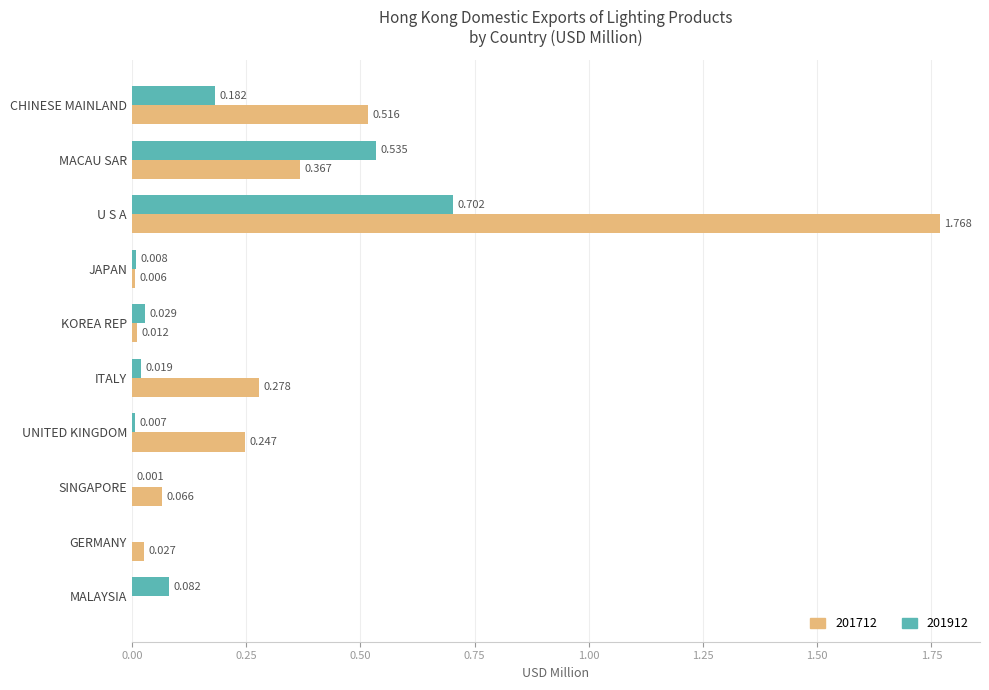

At which label does 201712 reach its peak?

U S A